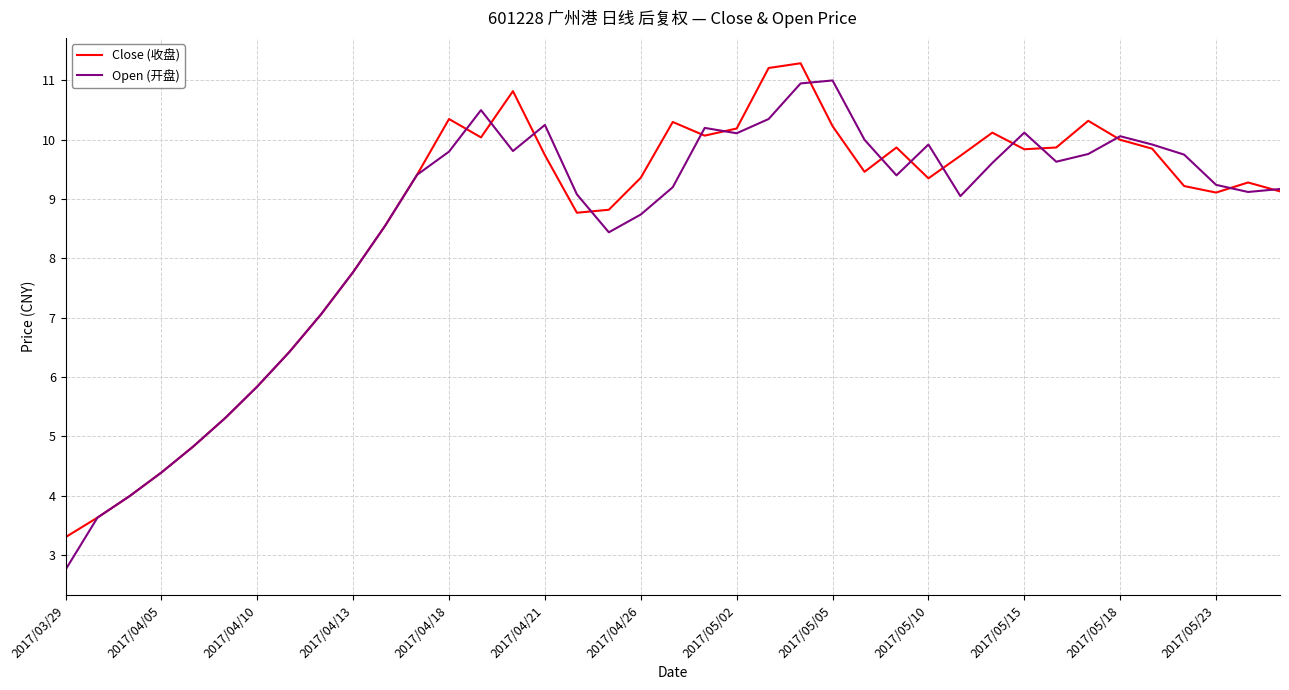

What is the smallest value displayed?

2.8